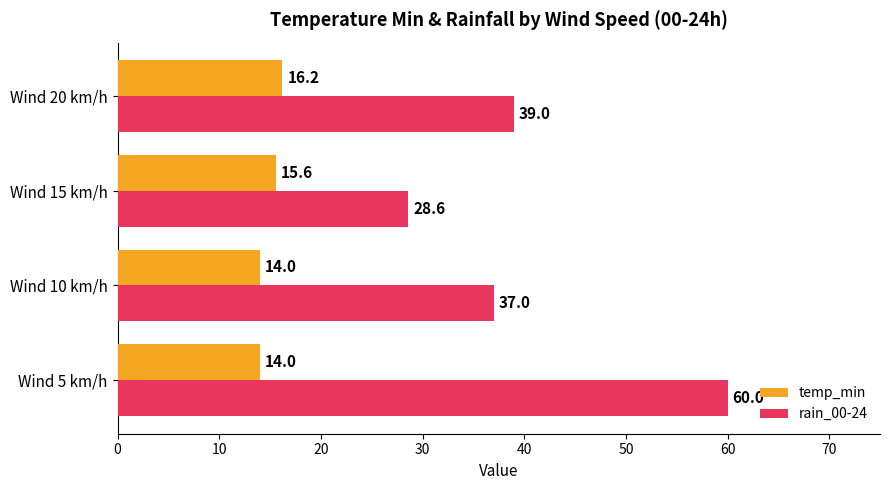

Read the rain_00-24 value at Wind 15 km/h.

28.6